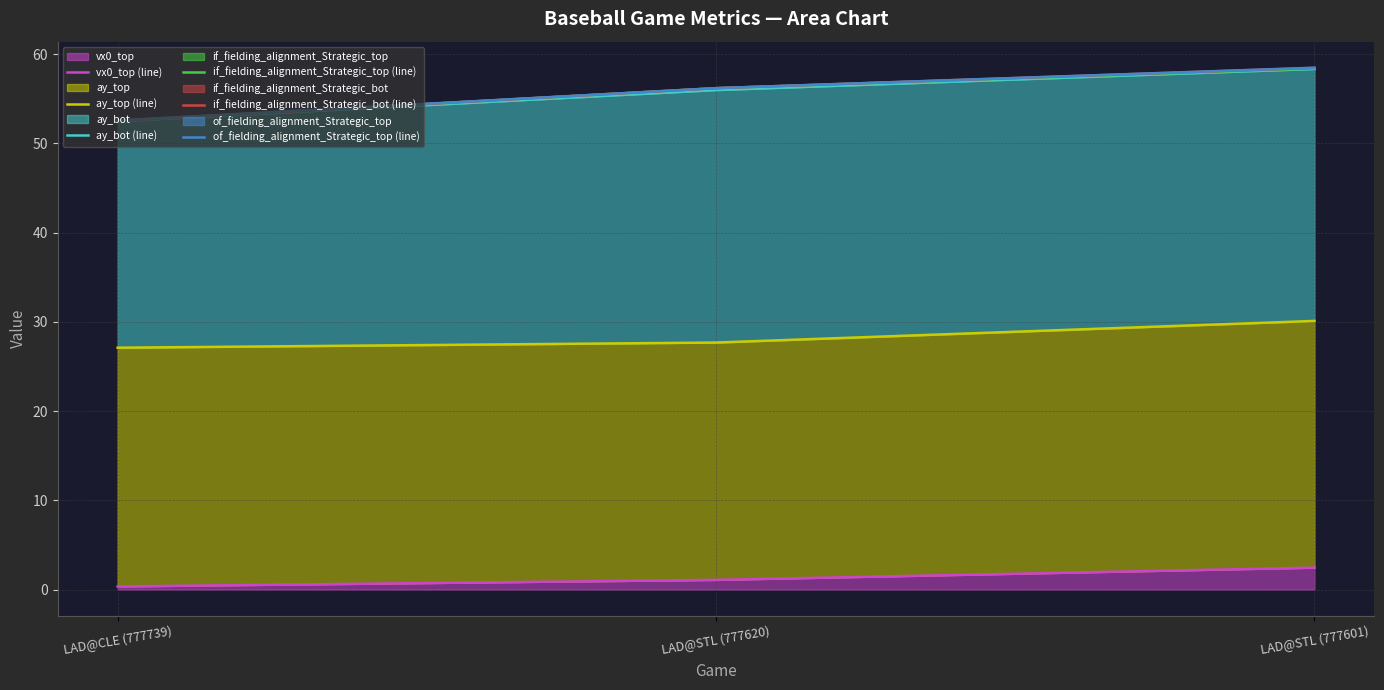

What is the label of the 2nd point from the right?

LAD@STL (777620)